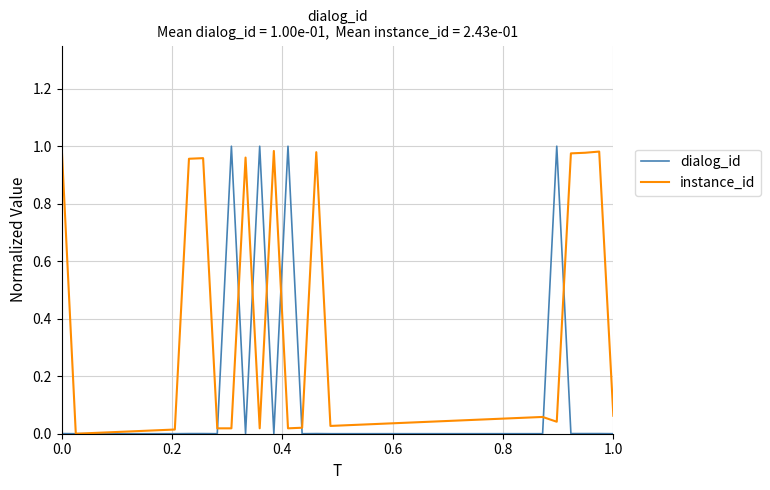

What are all the series names shown in the legend?

dialog_id, instance_id